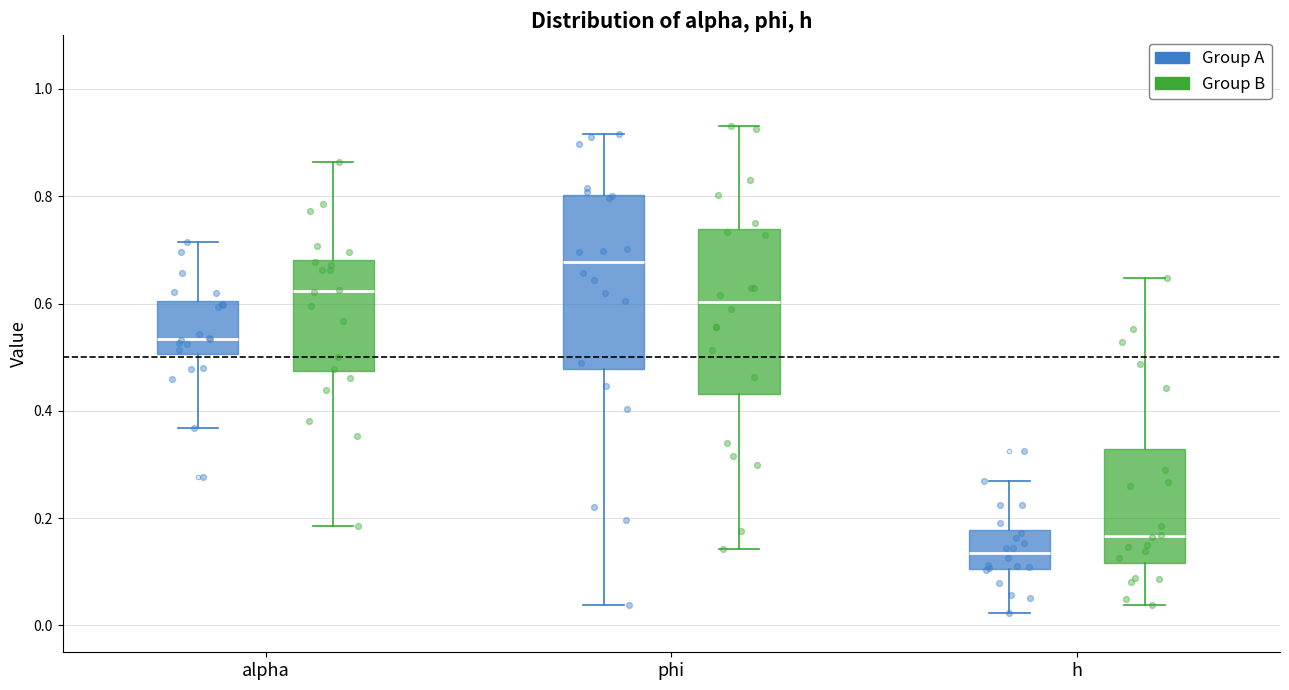

Which box has the highest median line?

phi (Group A)